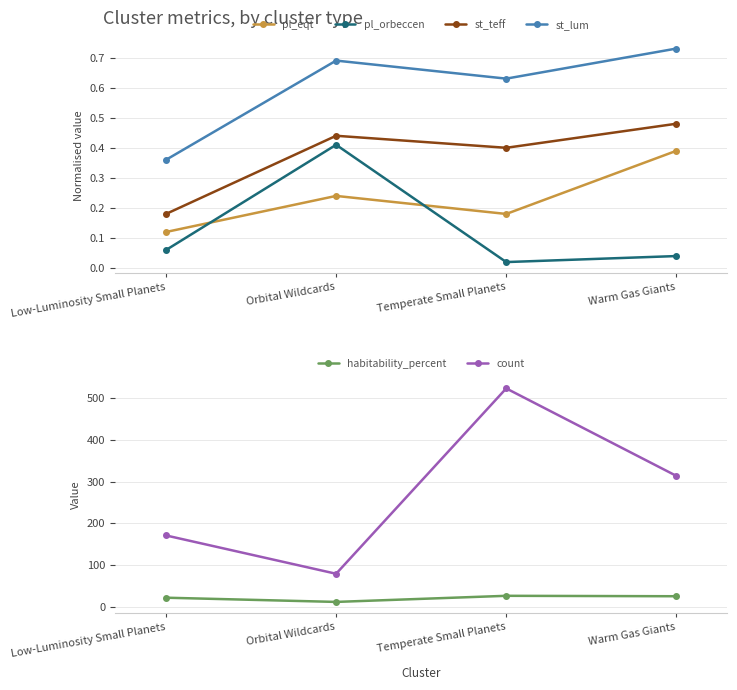

Count the number of data series in this chart.

6